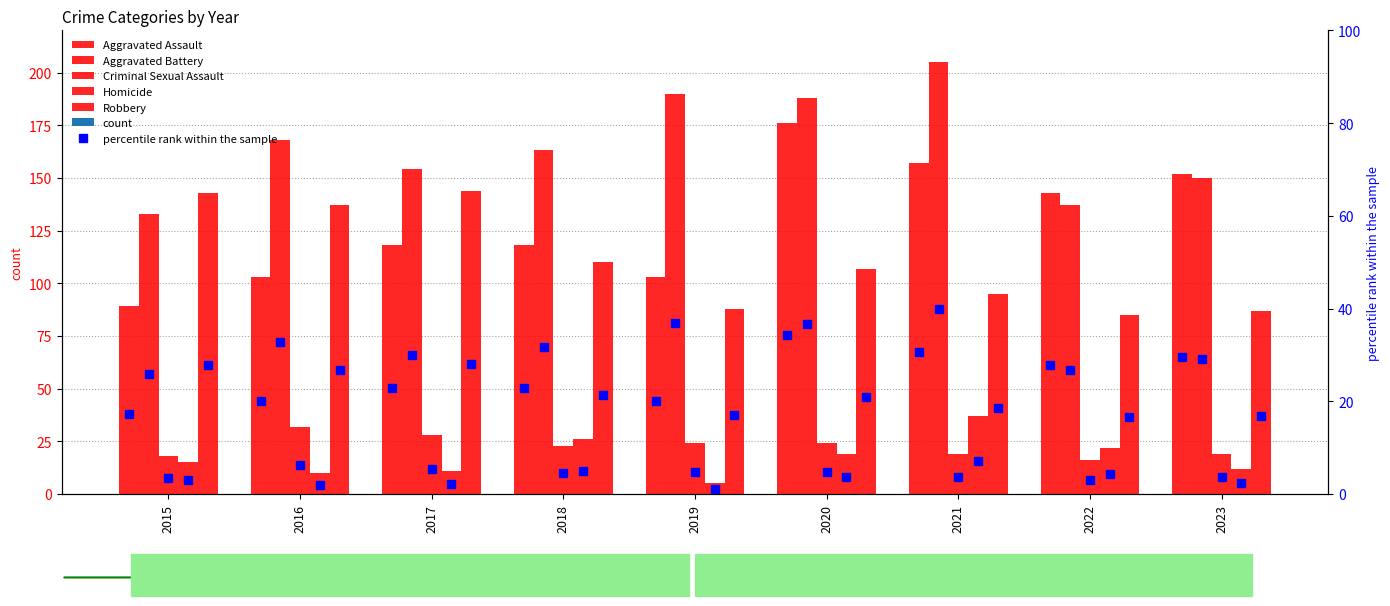

At which label is Homicide closest to 21?

2022